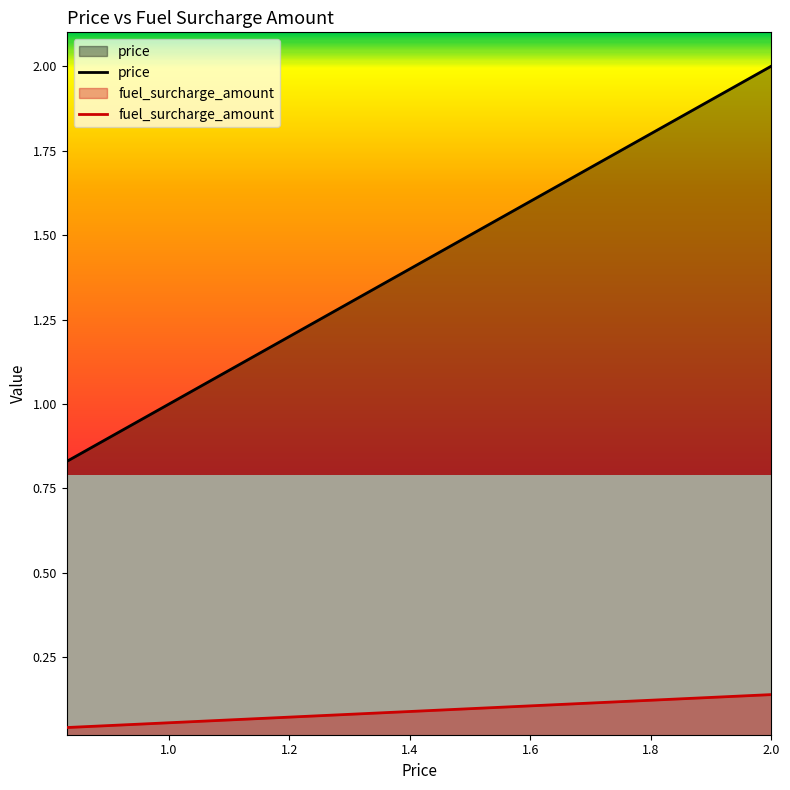

True or false: price and fuel_surcharge_amount intersect in this chart.

False